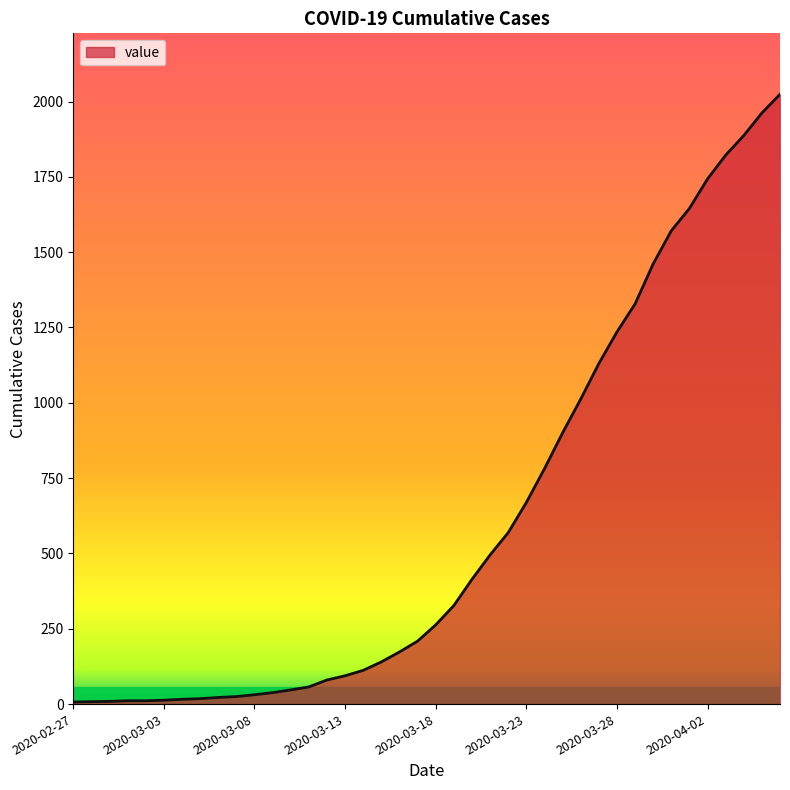

What is the greatest value displayed?

2024